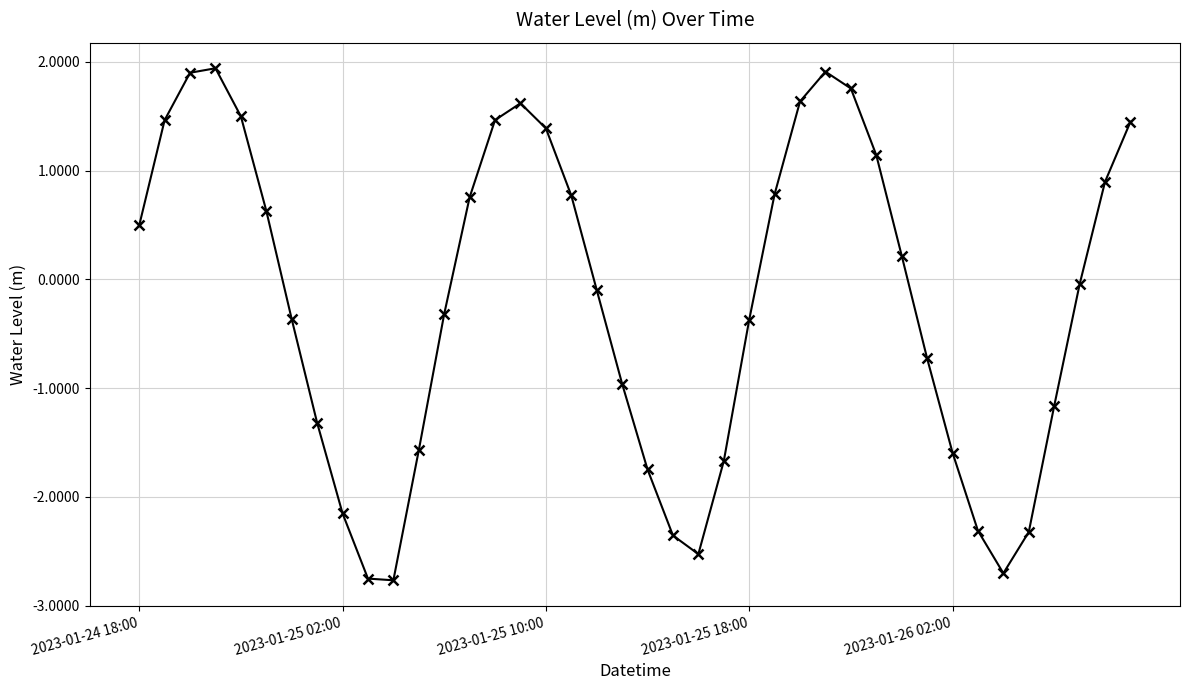

What is the greatest value displayed?

1.9